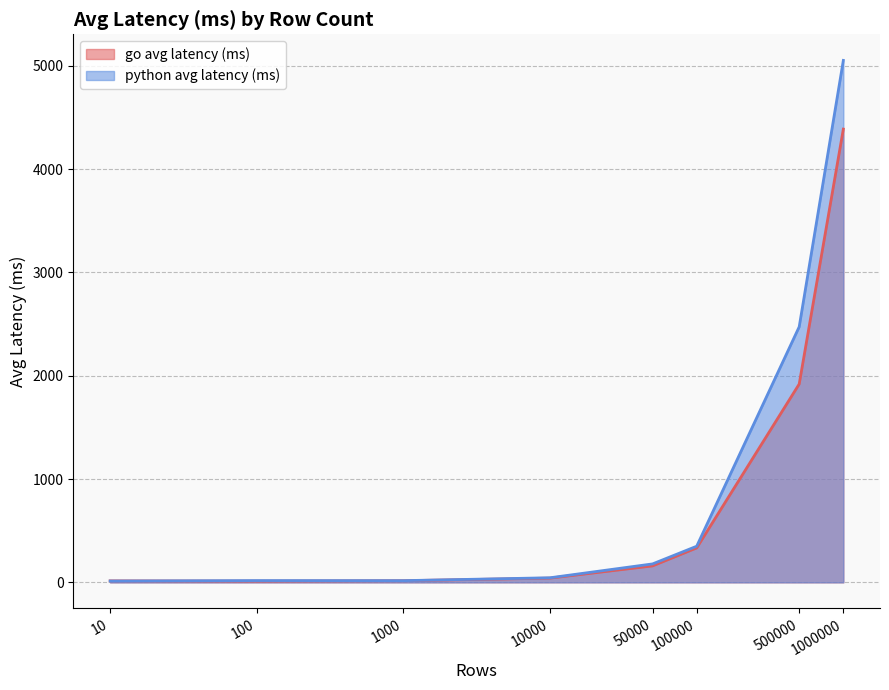

What is the minimum value shown in the chart?

11.8